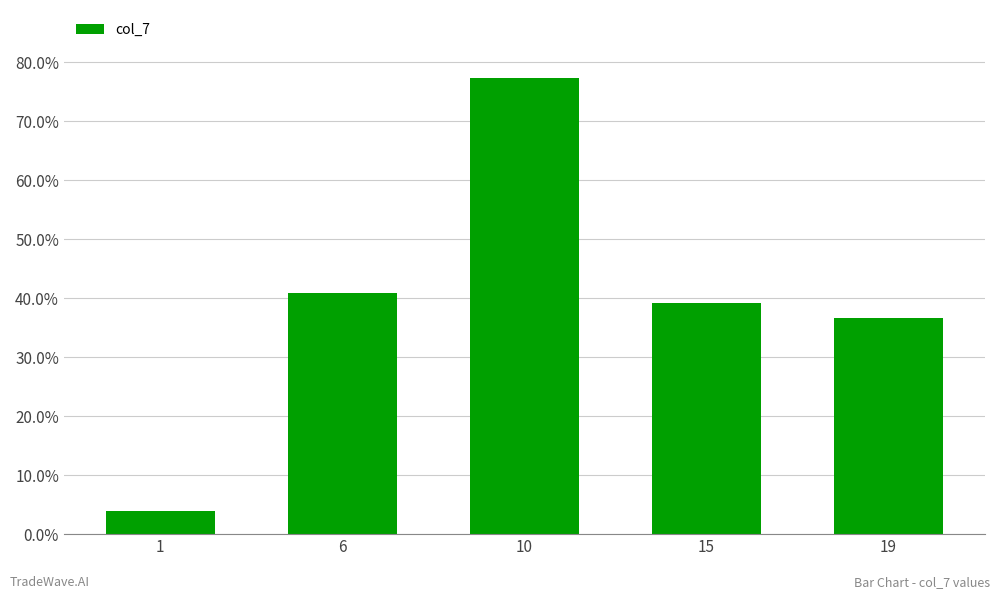

What is the sum of all values?

197.9